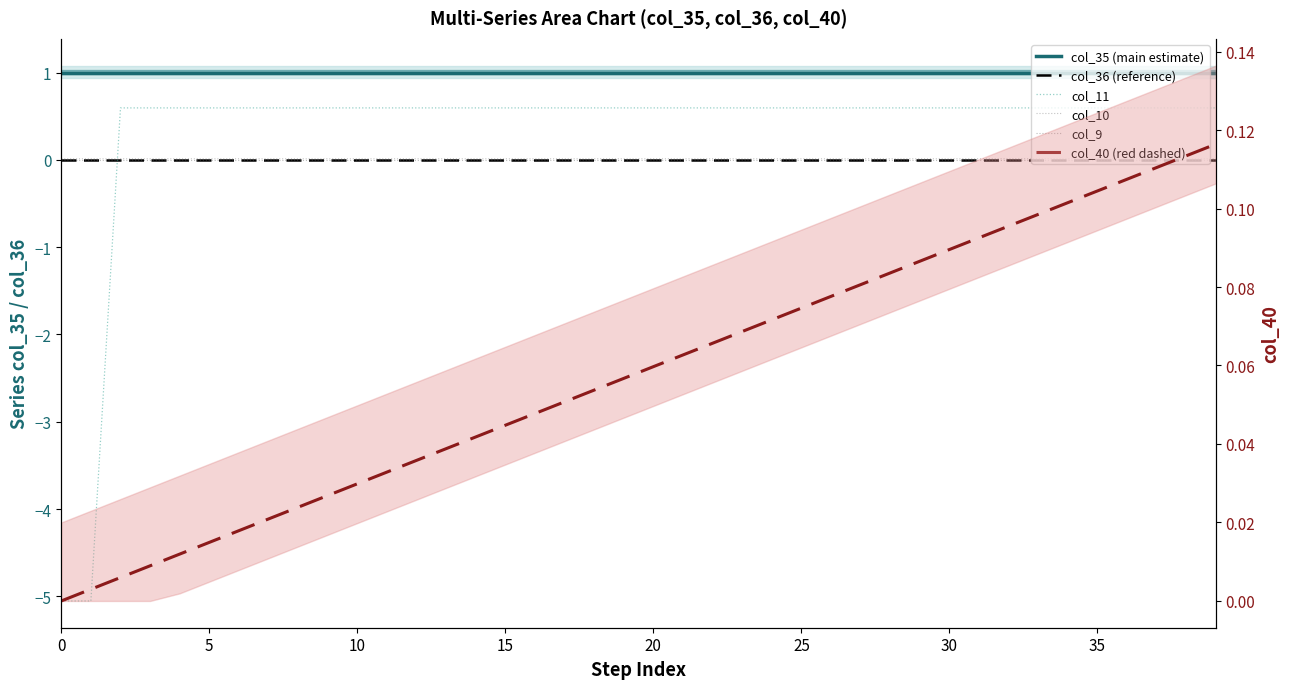

Which series has the widest spread of values?

col_11